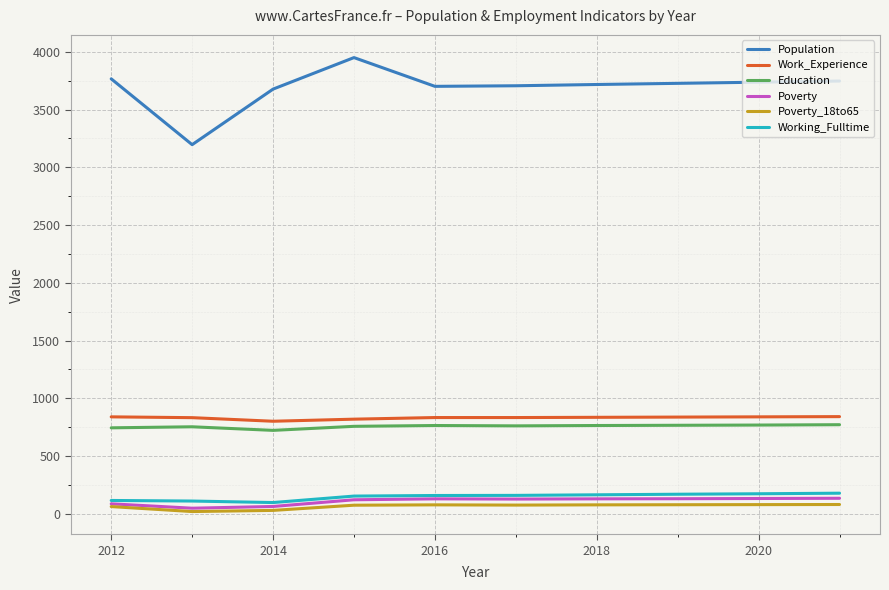

What is the maximum value shown in the chart?

3950